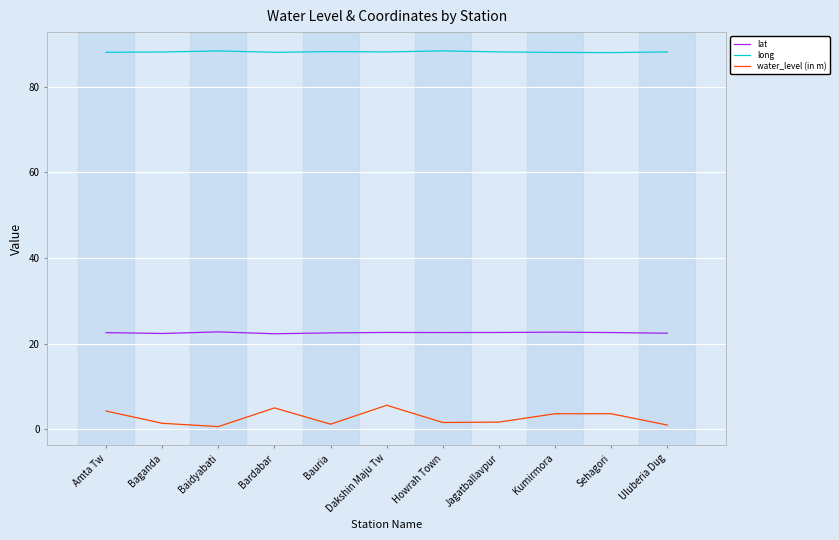

What position from the right is Amta Tw?

11